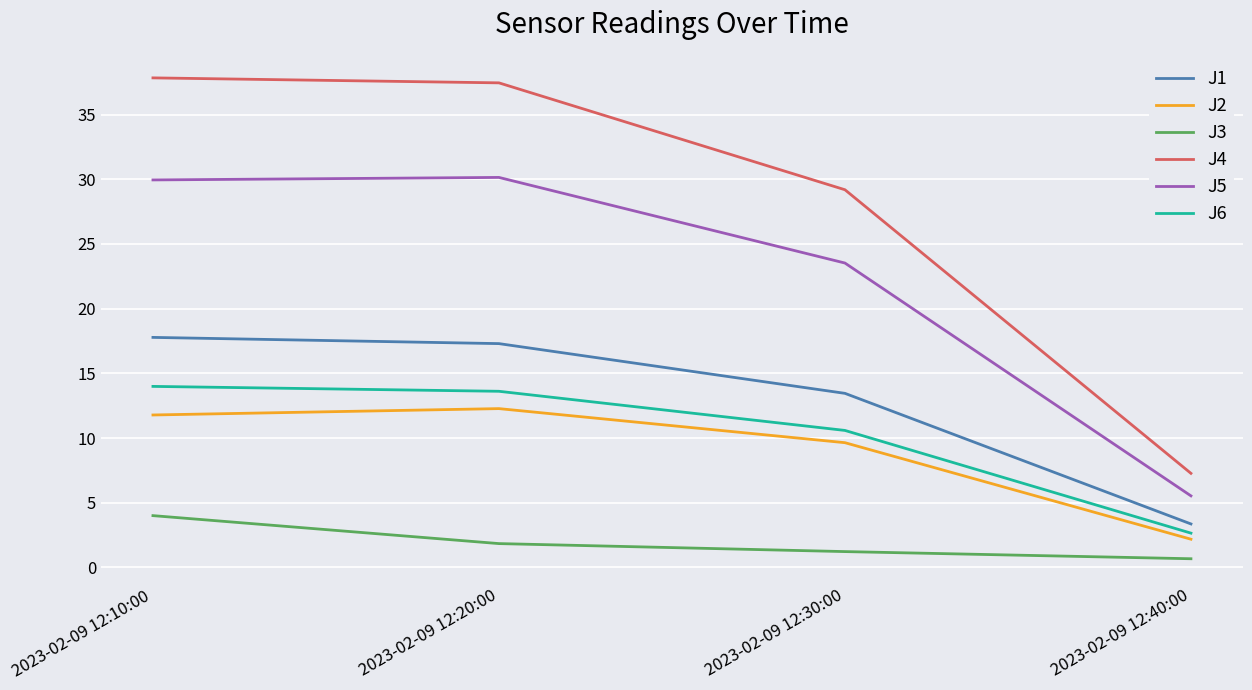

What is the difference between the J3 values at 2023-02-09 12:20:00 and 2023-02-09 12:30:00?

0.6